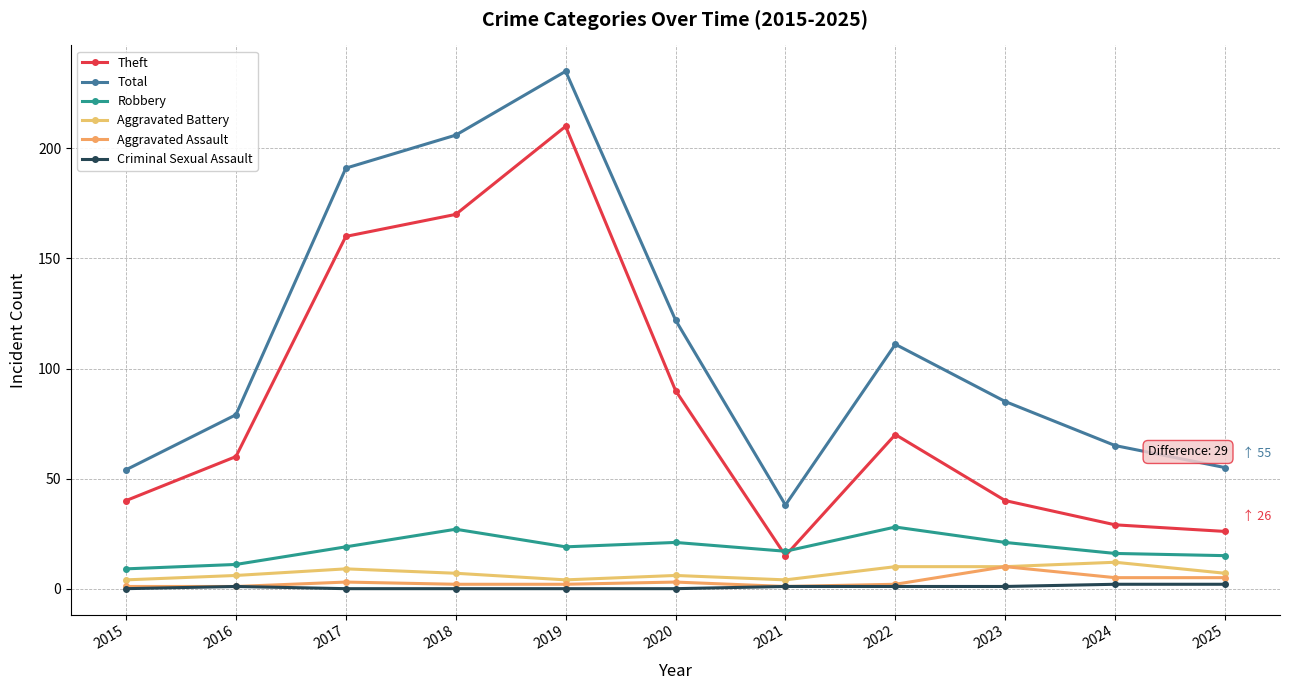

Between 2024 and 2022, which is larger?

2022